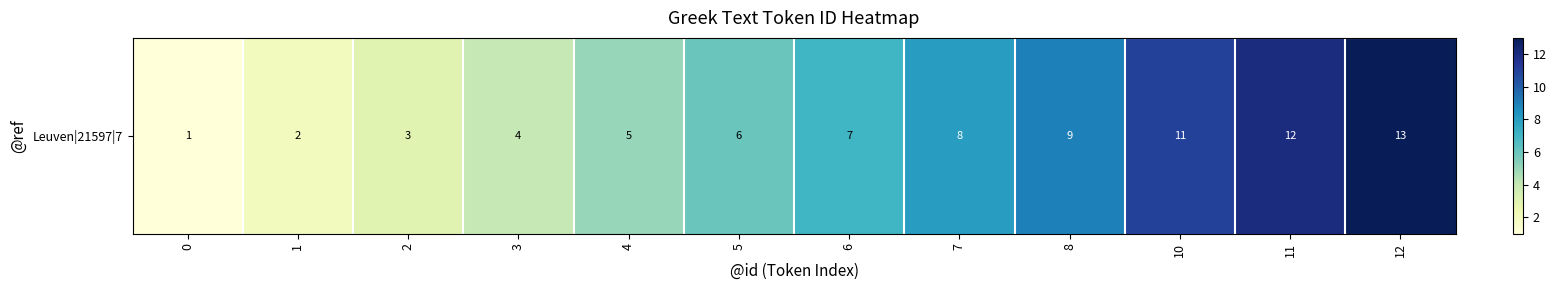

Reading left to right, list all the values displayed in this chart.

0=1	1=2	2=3	3=4	4=5	5=6	6=7	7=8	8=9	10=11	11=12	12=13